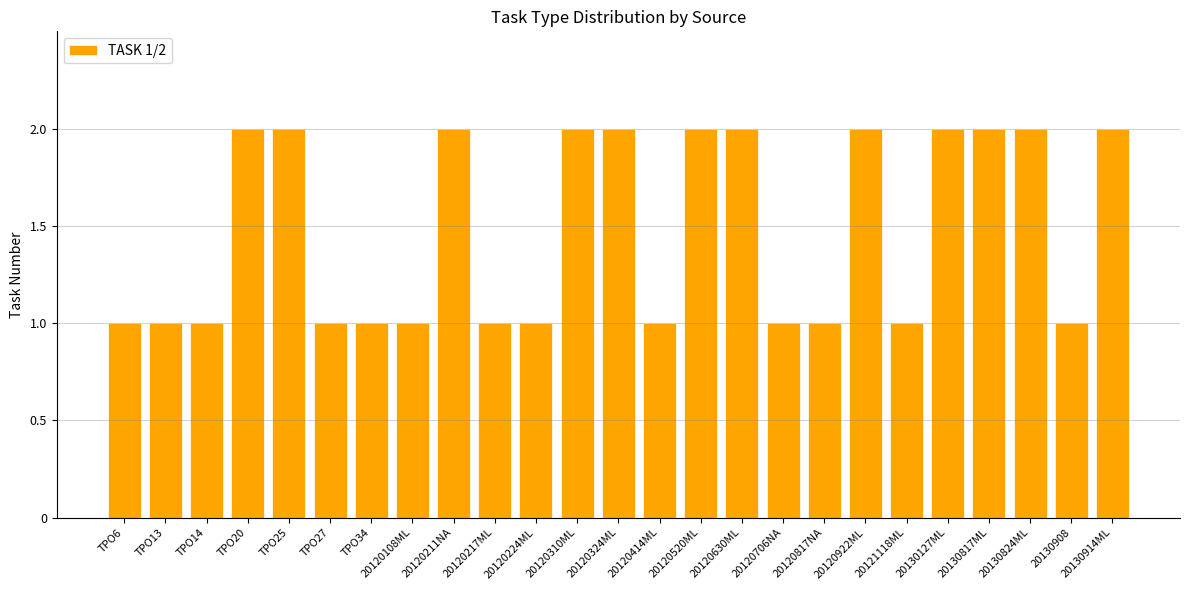

Reading left to right, extract all data points from this chart.

TPO6=1	TPO13=1	TPO14=1	TPO20=2	TPO25=2	TPO27=1	TPO34=1	20120108ML=1	20120211NA=2	20120217ML=1	20120224ML=1	20120310ML=2	20120324ML=2	20120414ML=1	20120520ML=2	20120630ML=2	20120706NA=1	20120817NA=1	20120922ML=2	20121118ML=1	20130127ML=2	20130817ML=2	20130824ML=2	20130908=1	20130914ML=2